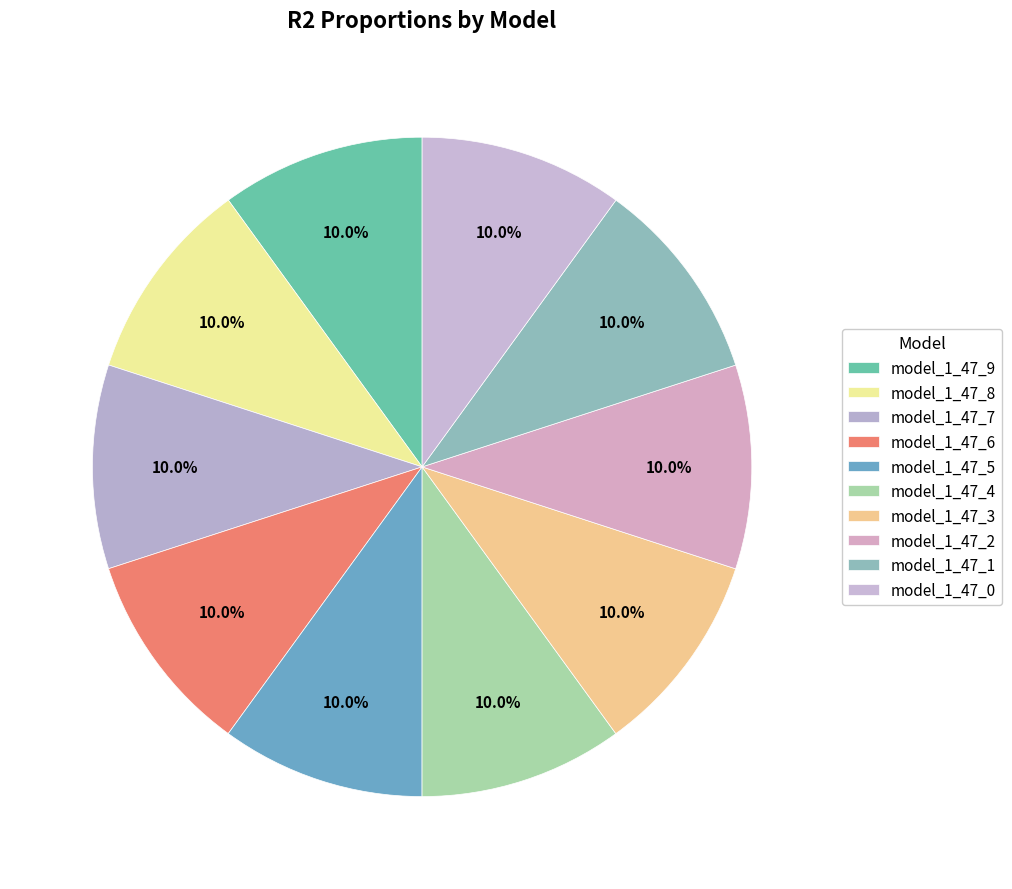

Do model_1_47_8 and model_1_47_5 together represent more than half of the pie?

No